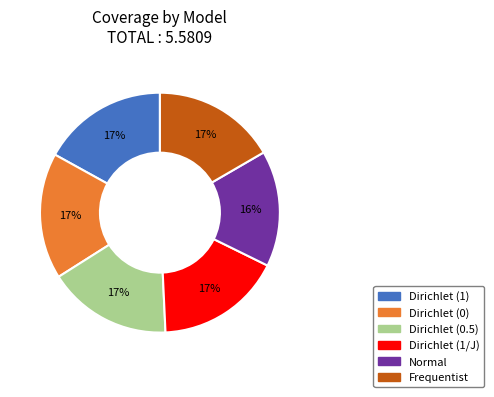

To the nearest percent, what is the average slice percentage?

17%